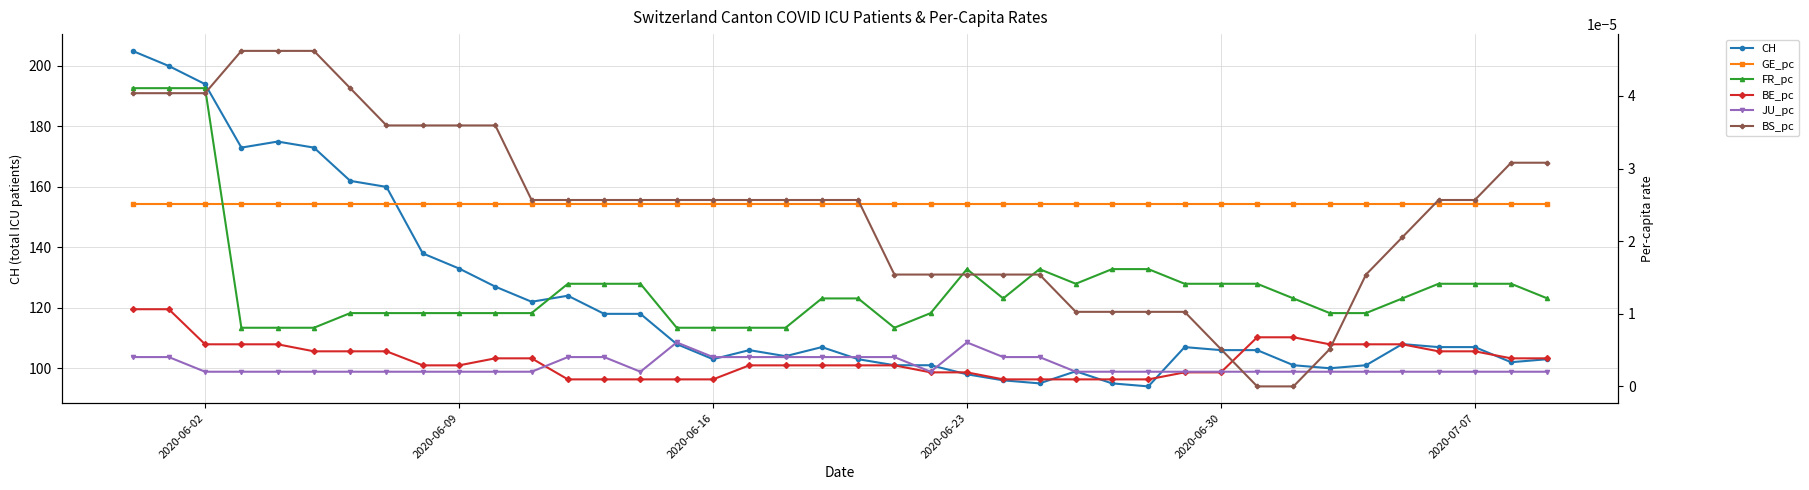

True or false: CH has more than 1 points higher than both neighbors.

True